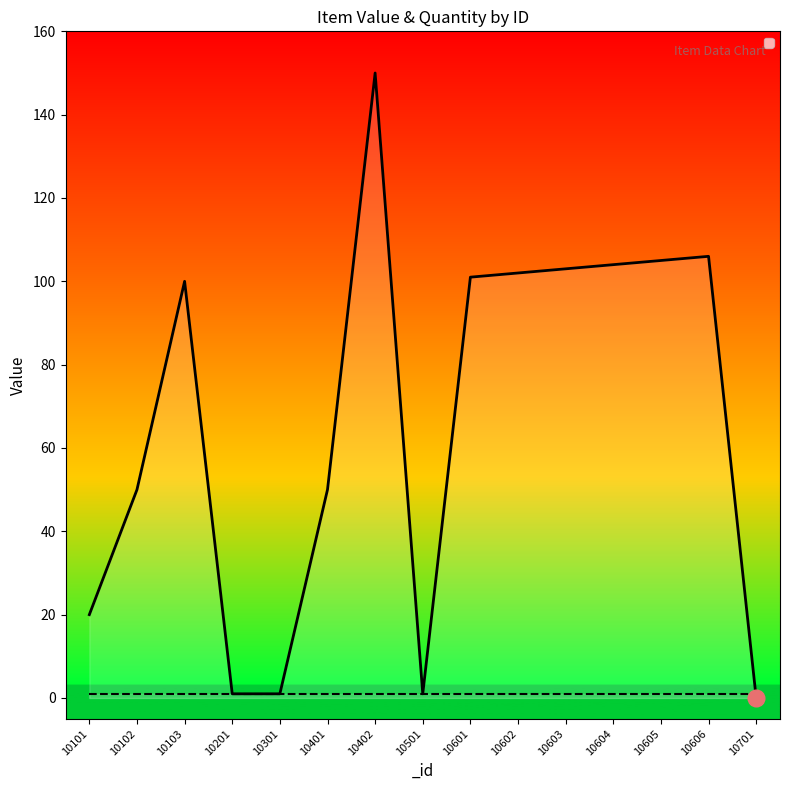

What is the difference between the second highest and second lowest values?

105